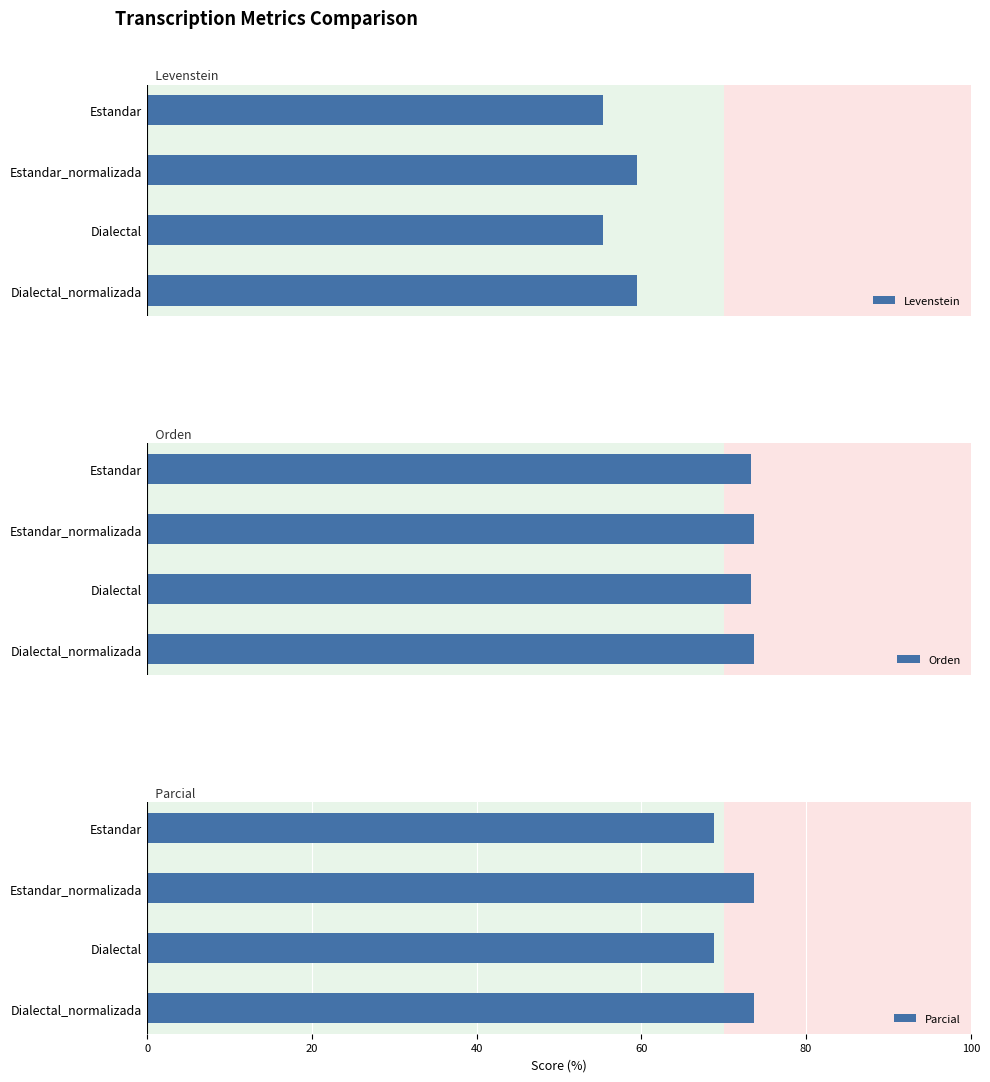

What is the value of the Orden bar at the 1st from the left?

73.4